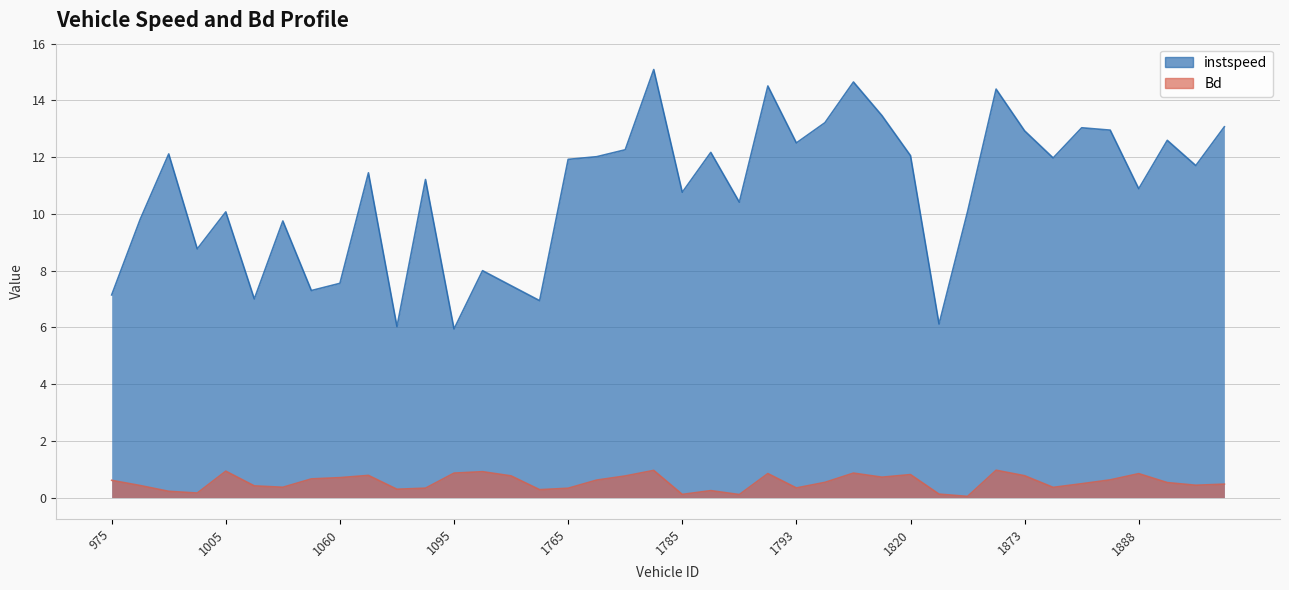

The Bd series shows 0.4 at 1017. True or false?

True